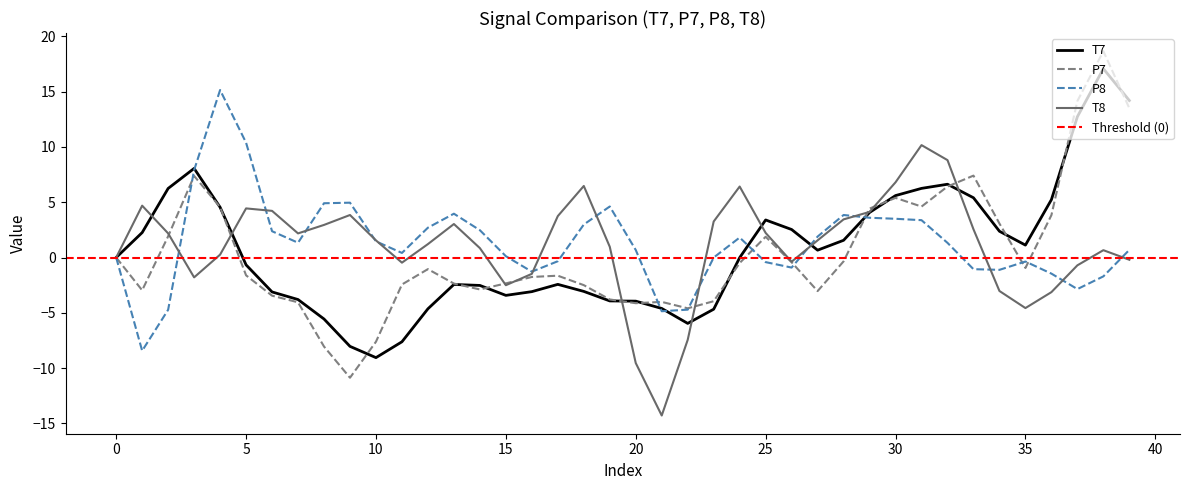

Reading left to right, what are all the values shown in this chart?

T7: 0=0.0	1=2.3	2=6.2	3=8.1	4=4.5	5=-0.7	6=-3.1	7=-3.8	8=-5.6	9=-8.0	10=-9.1	11=-7.6	12=-4.6	13=-2.4	14=-2.5	15=-3.4	16=-3.1	17=-2.4	18=-3.1	19=-3.9	20=-3.9	21=-4.6	22=-6.0	23=-4.7	24=-0.0	25=3.4	26=2.5	27=0.7	28=1.6	29=4.1	30=5.6	31=6.3	32=6.6	33=5.4	34=2.4	35=1.1	36=5.2	37=12.7	38=17.1	39=14.2
P7: 0=-0.0	1=-3.0	2=1.9	3=7.4	4=4.6	5=-1.6	6=-3.5	7=-4.1	8=-8.0	9=-10.9	10=-7.6	11=-2.4	12=-1.0	13=-2.4	14=-2.9	15=-2.3	16=-1.8	17=-1.6	18=-2.5	19=-3.8	20=-4.1	21=-4.0	22=-4.6	23=-4.0	24=-0.5	25=1.9	26=-0.4	27=-3.0	28=-0.3	29=4.4	30=5.4	31=4.6	32=6.4	33=7.4	34=3.1	35=-0.9	36=3.8	37=14.1	38=18.7	39=13.5
P8: 0=-0.0	1=-8.4	2=-4.7	3=7.9	4=15.1	5=10.4	6=2.4	7=1.3	8=4.9	9=5.0	10=1.5	11=0.4	12=2.7	13=4.0	14=2.5	15=0.1	16=-1.3	17=-0.3	18=3.0	19=4.6	20=0.7	21=-4.9	22=-4.7	23=-0.0	24=1.8	25=-0.4	26=-0.9	27=1.9	28=3.8	29=3.6	30=3.5	31=3.4	32=1.3	33=-1.1	34=-1.1	35=-0.4	36=-1.5	37=-2.9	38=-1.7	39=0.7
T8: 0=0.0	1=4.7	2=2.2	3=-1.8	4=0.3	5=4.4	6=4.2	7=2.2	8=2.9	9=3.8	10=1.5	11=-0.5	12=1.2	13=3.0	14=0.8	15=-2.5	16=-1.5	17=3.7	18=6.5	19=1.0	20=-9.5	21=-14.3	22=-7.4	23=3.3	24=6.4	25=2.2	26=-0.4	27=1.6	28=3.4	29=4.1	30=6.8	31=10.2	32=8.8	33=2.6	34=-3.0	35=-4.6	36=-3.1	37=-0.7	38=0.7	39=-0.2